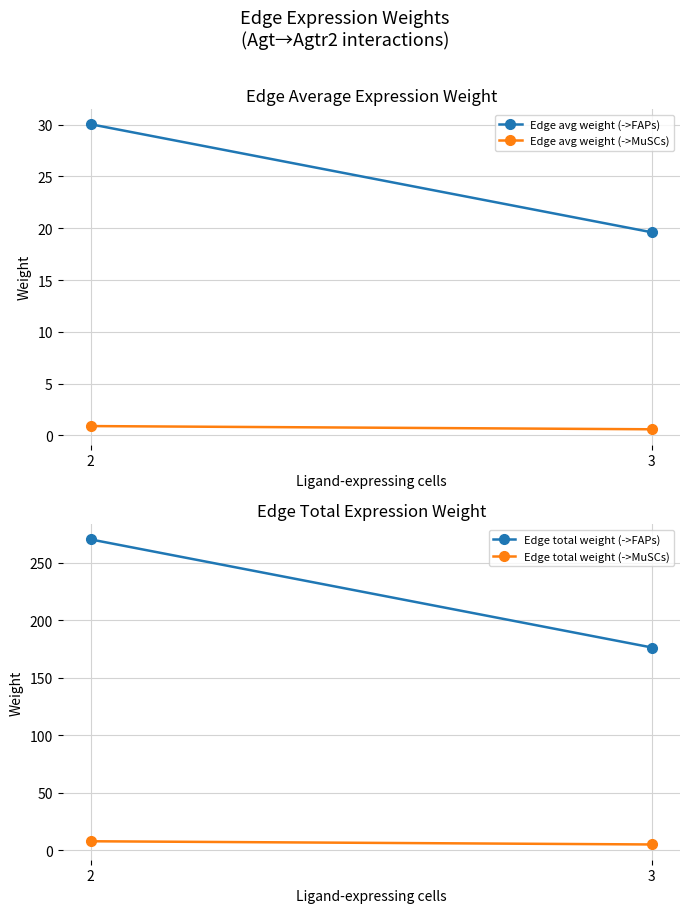

At how many categories does at least one series exceed 134?

2